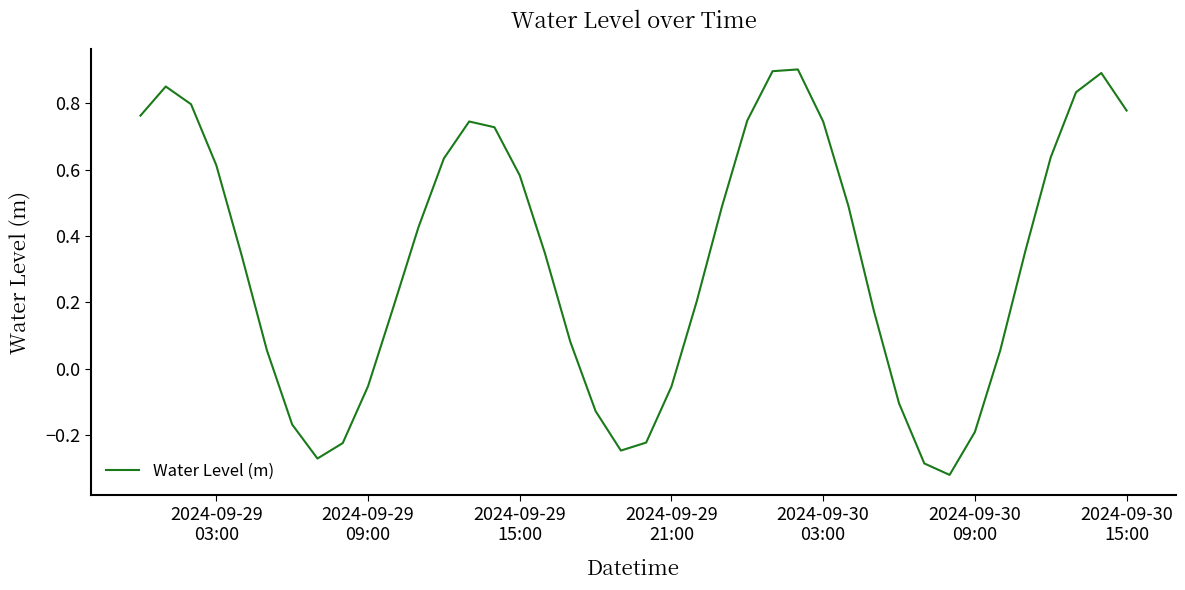

What is the maximum value shown in the chart?

0.9